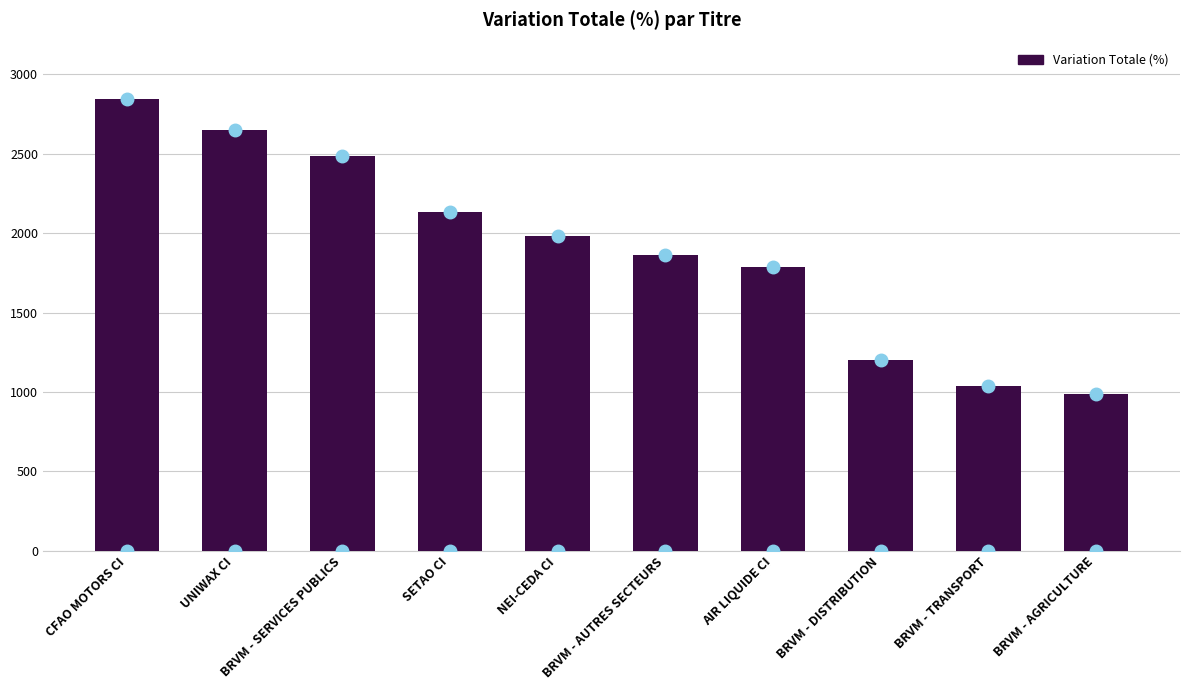

How many bars are there in total?

10